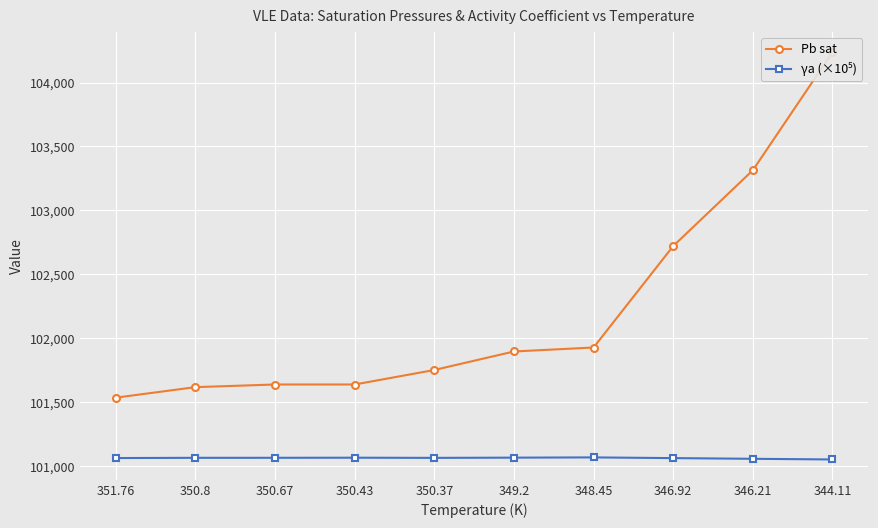

At which label does γa (×10⁵) reach its peak?

348.45